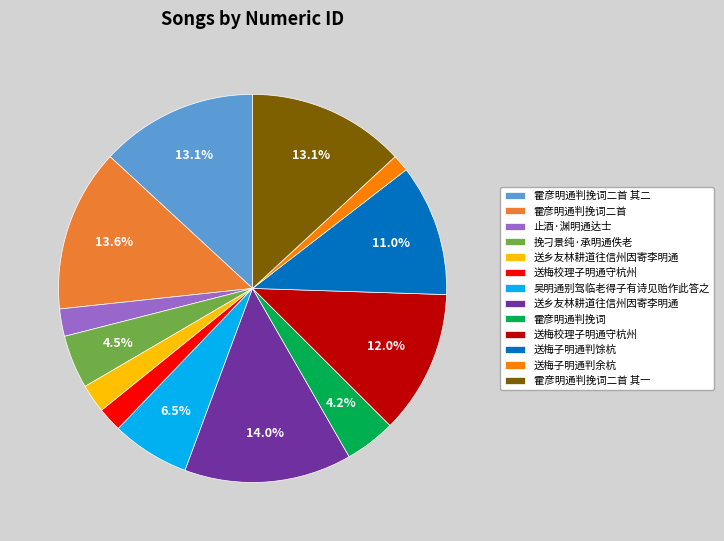

How many segments does this pie chart have?

13